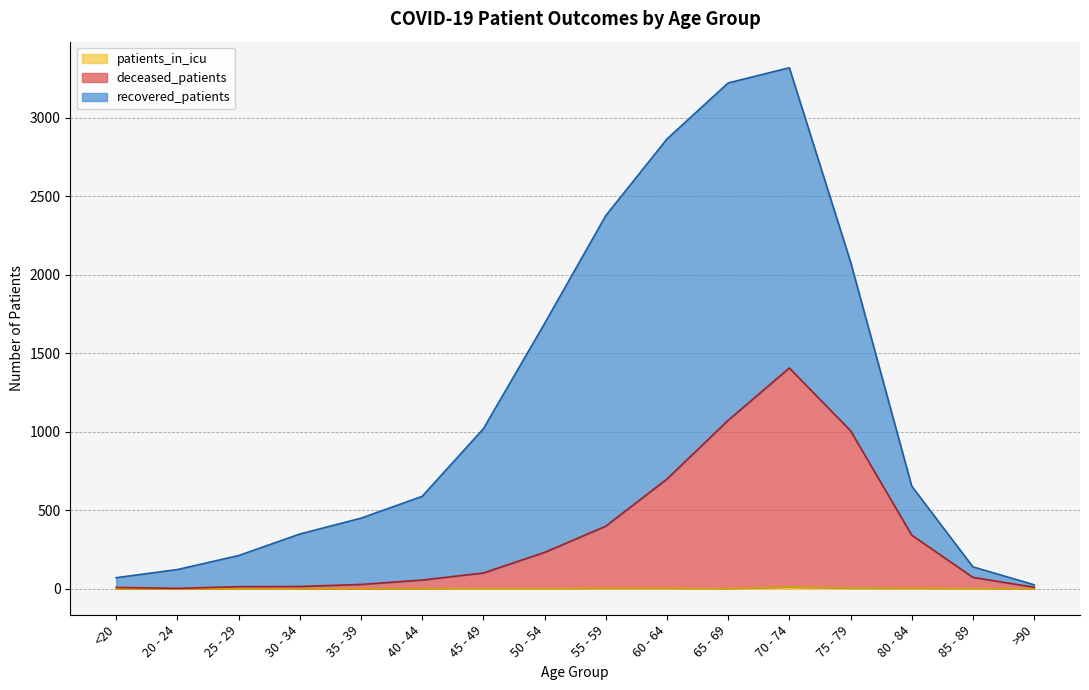

What is the sum of the deceased_patients values at 60 - 64 and 75 - 79?

1704